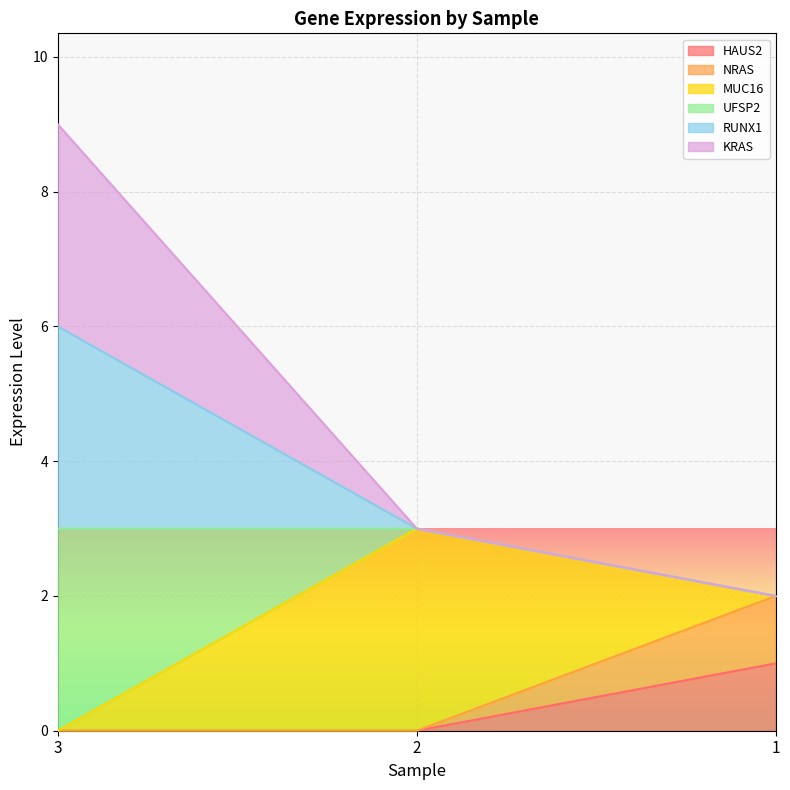

At which label is NRAS closest to 1?

3